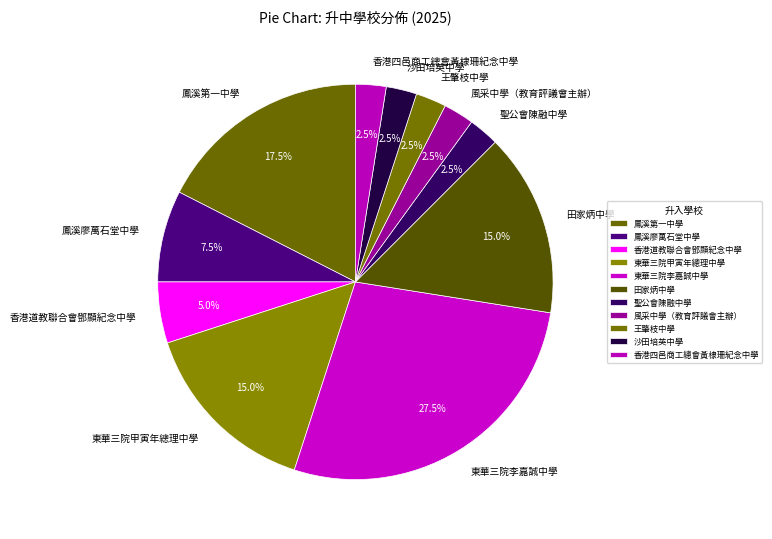

True or false: 東華三院李嘉誠中學 accounts for 33% of the total.

False